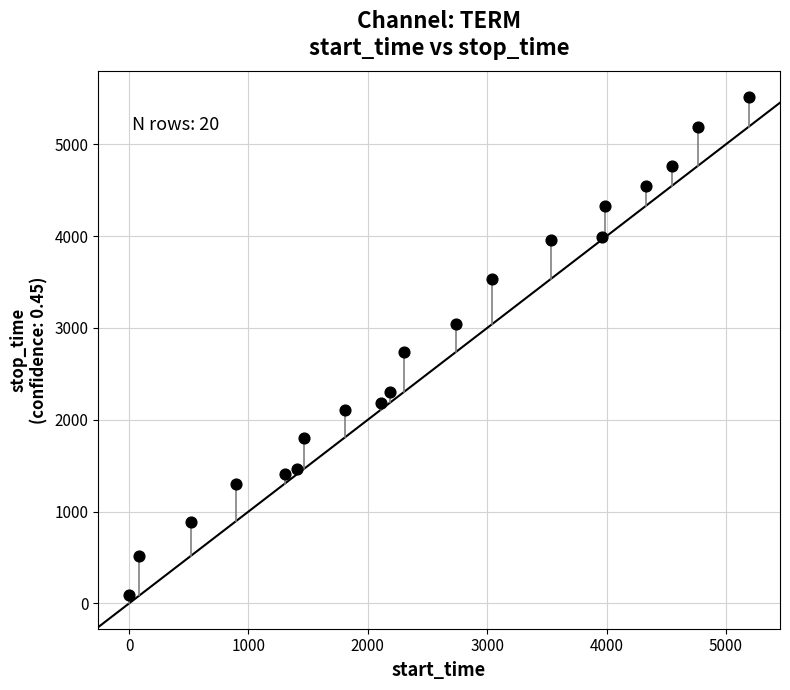

What Y value in the scatter plot is closest to 2802?

2735